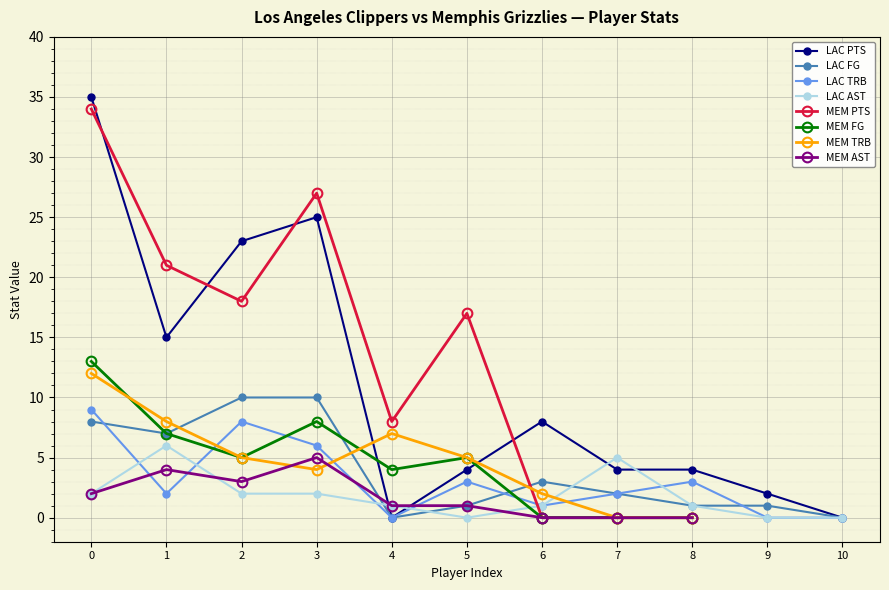

At 10, list the series in order from largest to smallest.

LAC PTS, LAC FG, LAC TRB, LAC AST